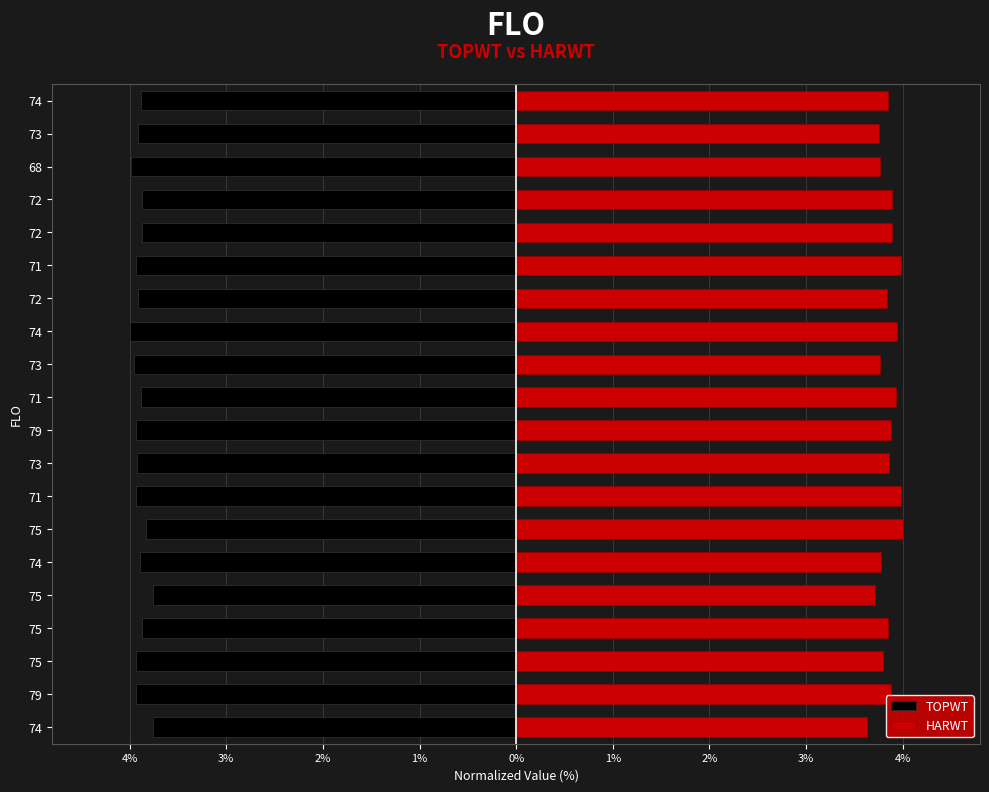

List the series in order of their overall mean, highest first.

HARWT, TOPWT